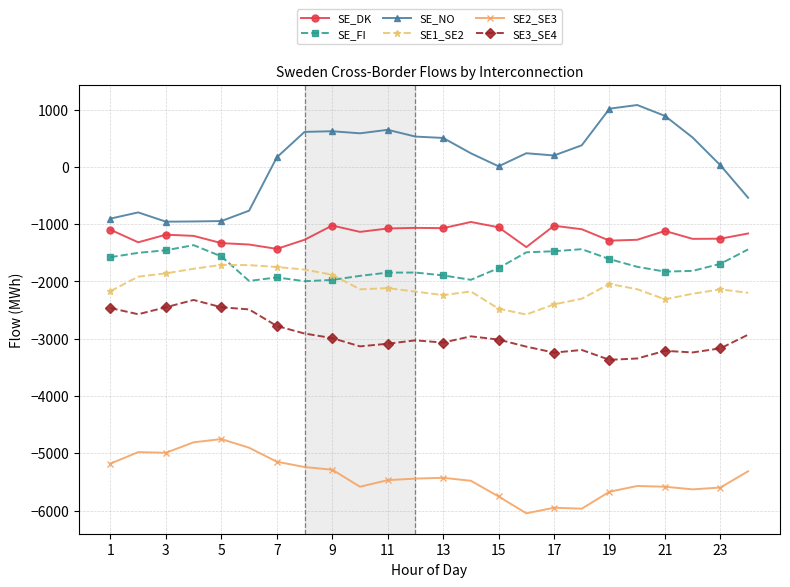

What is the value of the SE2_SE3 point at the 18th from the left?

-5968